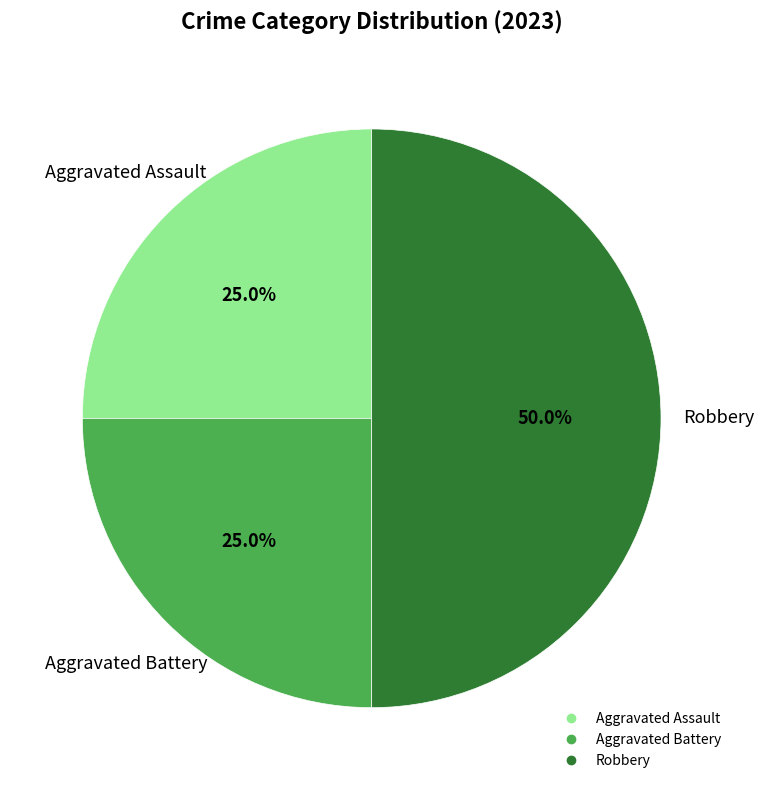

What percentage is the Robbery slice, to the nearest percent?

50%